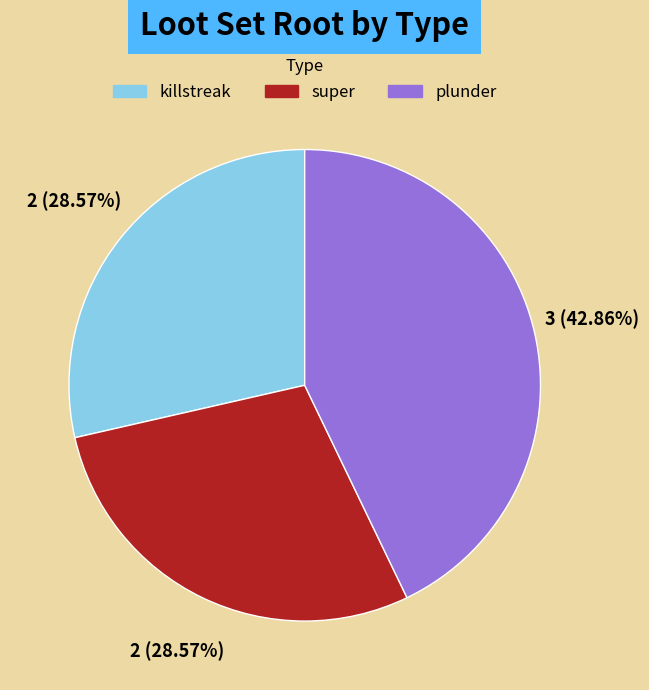

What is the ratio of the value at super to the value at plunder?

0.7